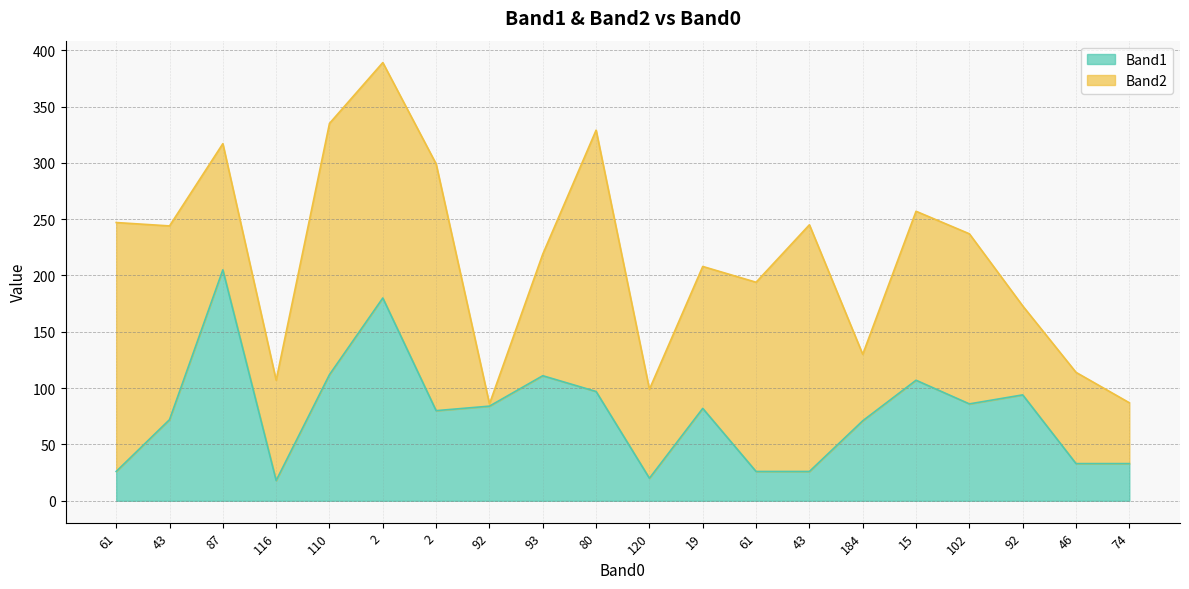

Between 15 and 116, which is larger?

15